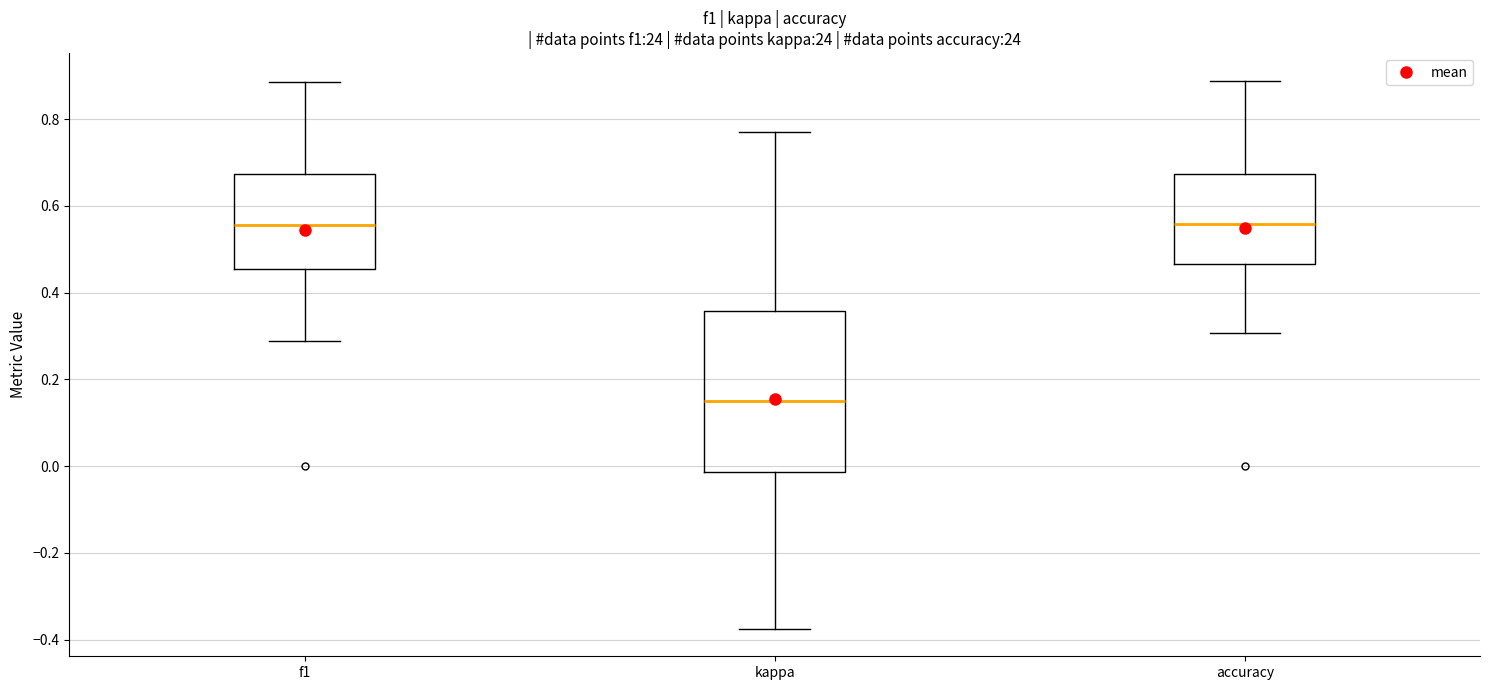

Where does the lower whisker of the box for f1 end on the y-axis? The values are not printed on the chart, so give them approximately, as read against the axis.

0.28